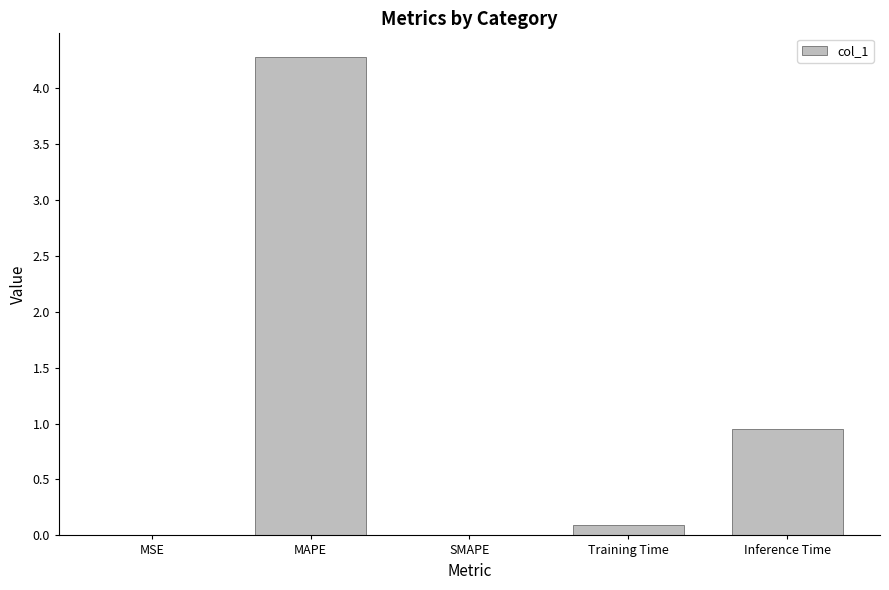

What is the sum of all values?

5.3